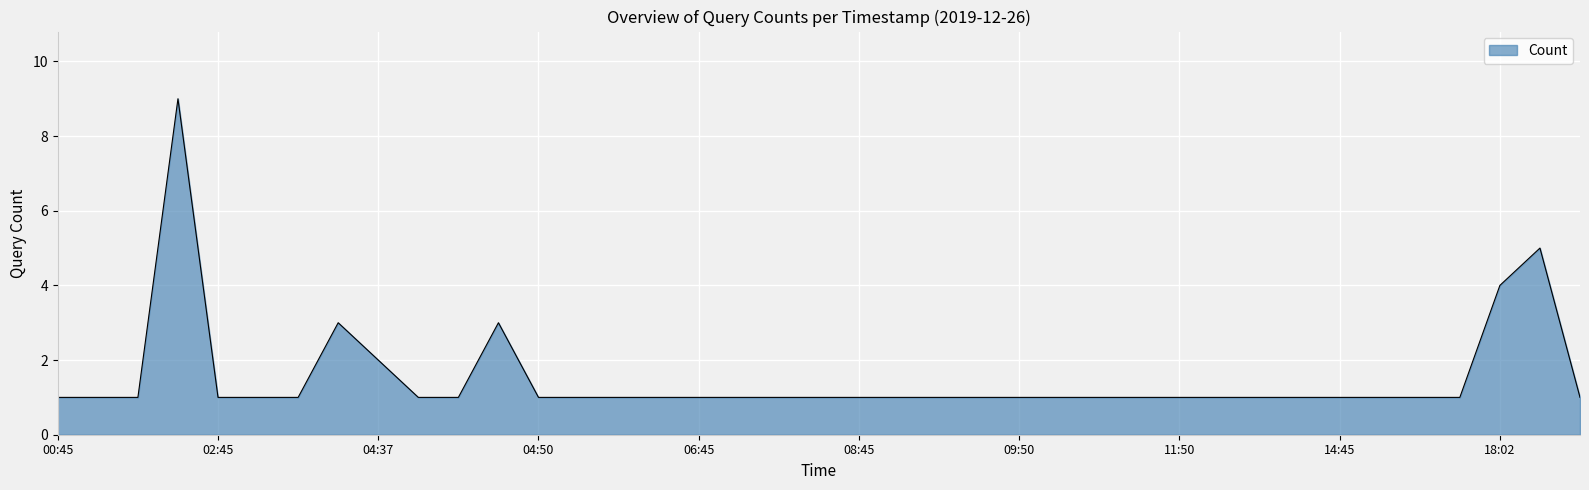

What is the maximum value shown in the chart?

9